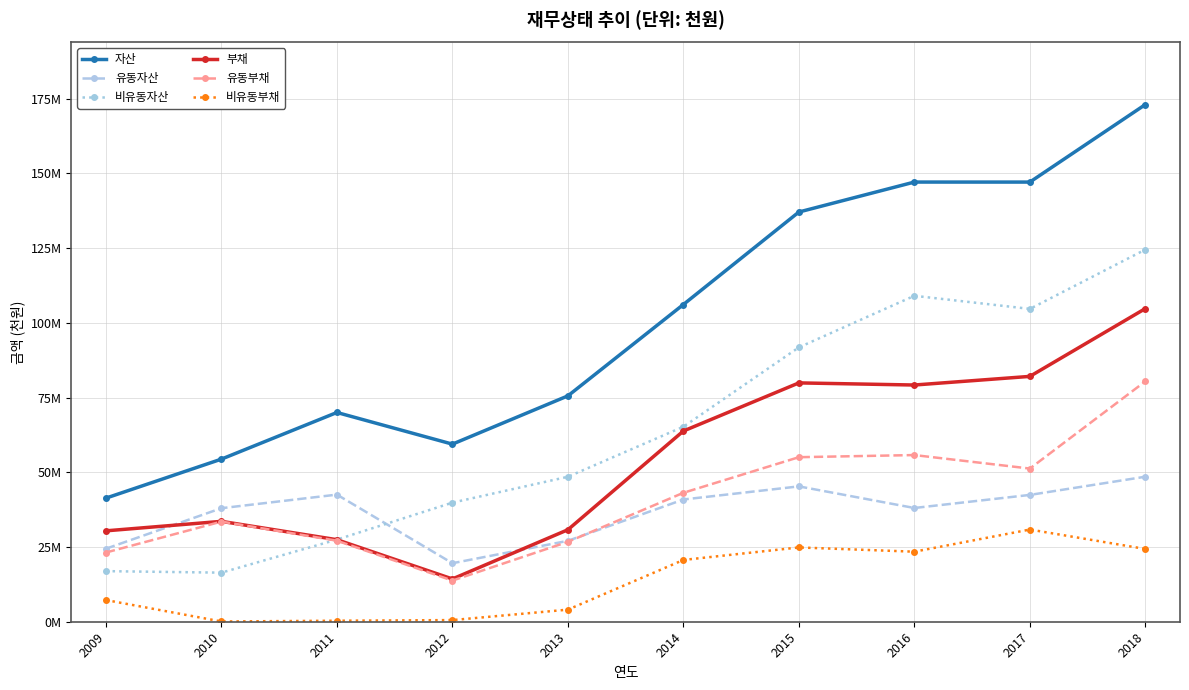

Is this an area chart (filled region under the line)?

No